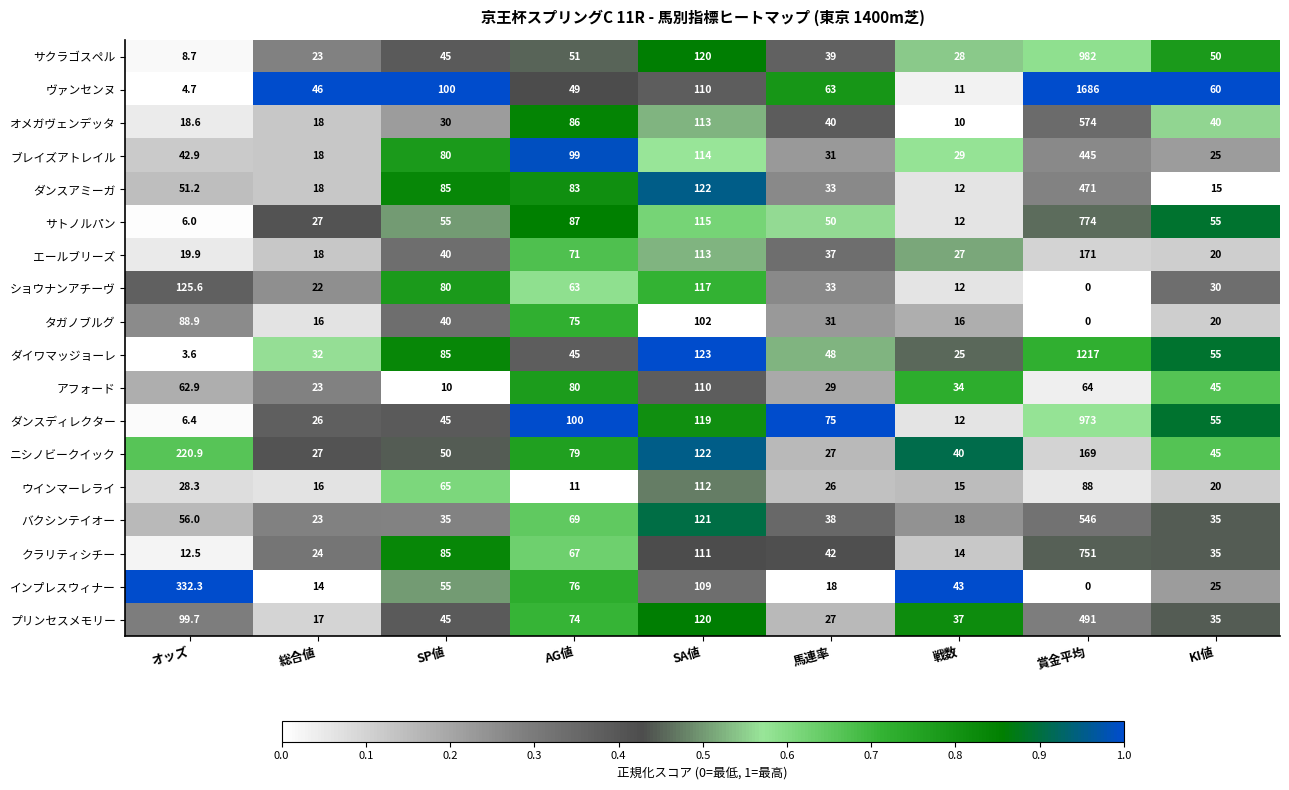

List the series in order of their peak value, lowest first.

タガノブルグ, アフォード, ウインマーレライ, ショウナンアチーヴ, エールブリーズ, ニシノビークイック, インプレスウィナー, ブレイズアトレイル, ダンスアミーガ, プリンセスメモリー, バクシンテイオー, オメガヴェンデッタ, クラリティシチー, サトノルパン, ダンスディレクター, サクラゴスペル, ダイワマッジョーレ, ヴァンセンヌ